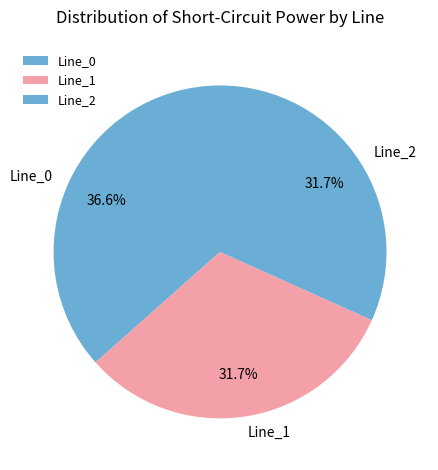

Does Line_1 represent more than half of the total?

No